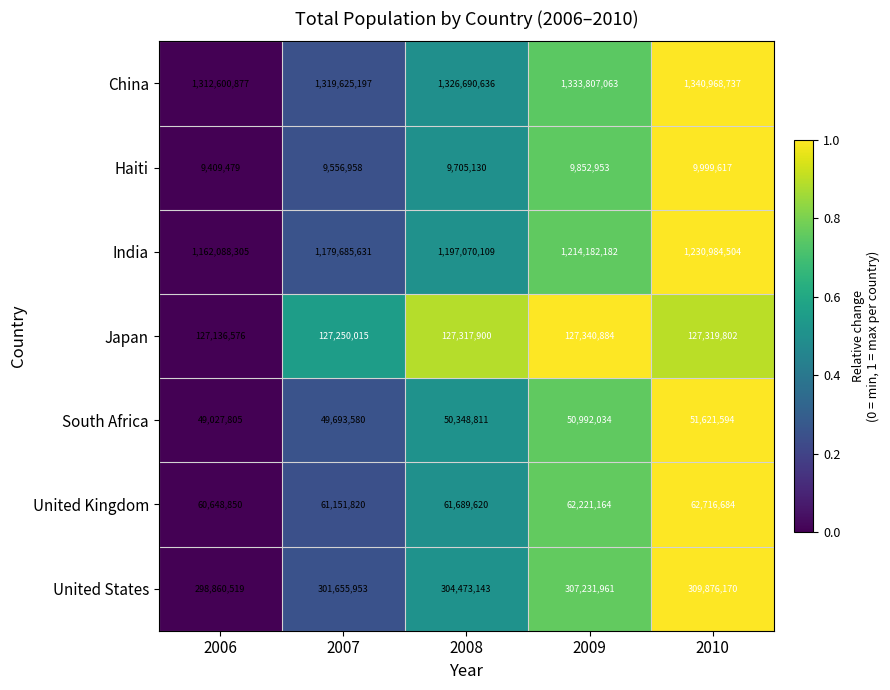

Which series has the largest range (max minus min)?

India